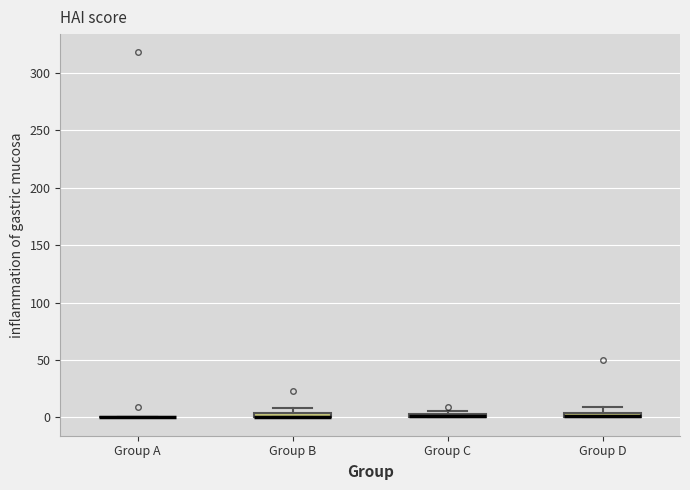

Where is the lower edge of the box for Group B on the y-axis? The values are not printed on the chart, so give them approximately, as read against the axis.

0